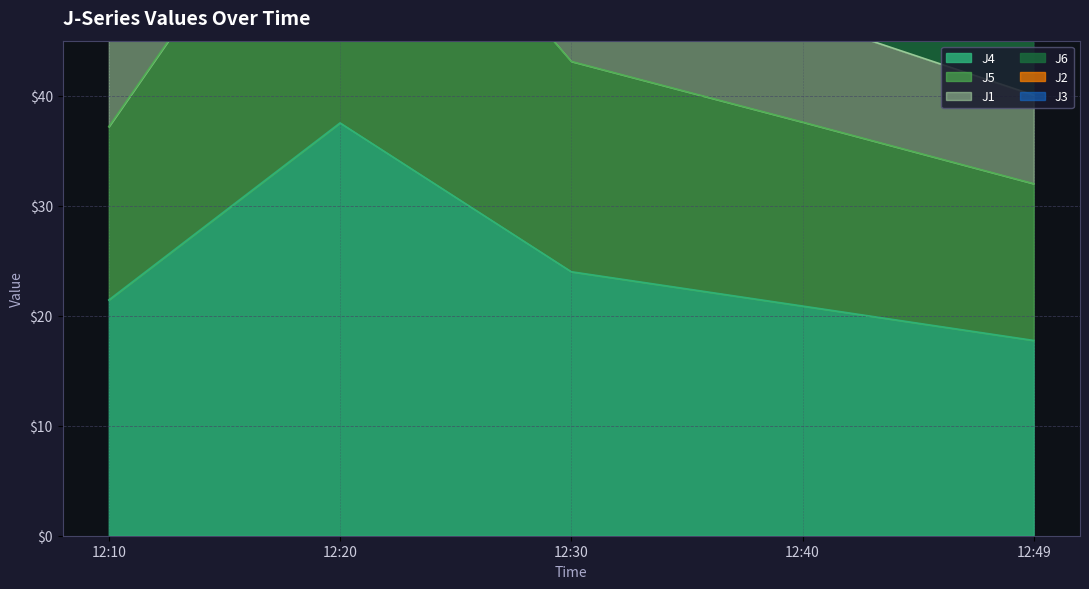

What is the maximum value for J4?

37.5